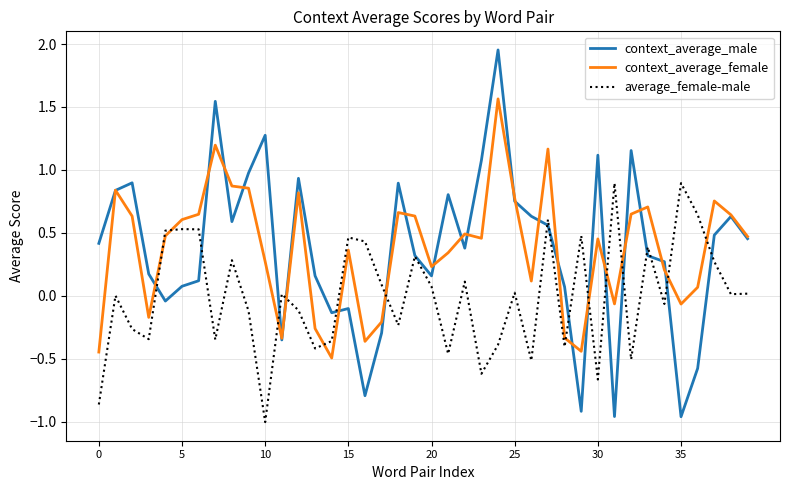

Which series has the widest spread of values?

context_average_male